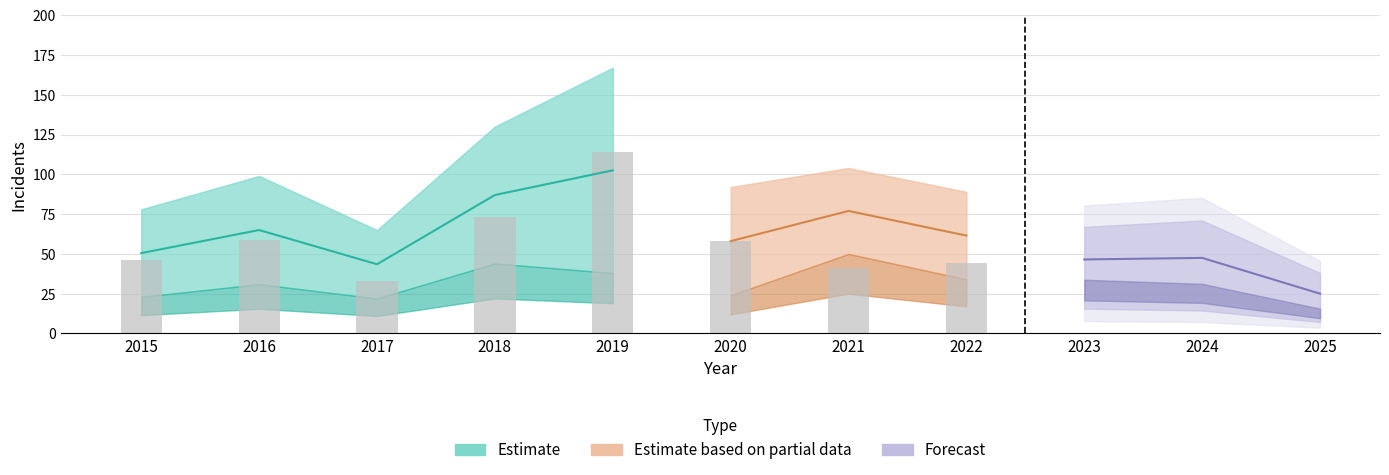

What is the total value across all series at 2020?

184